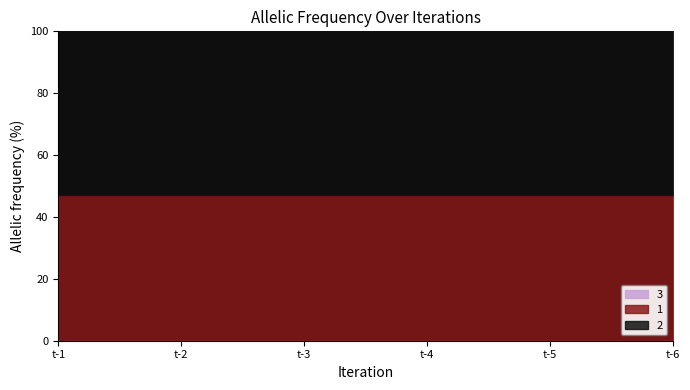

True or false: 3 has more than 0 interior local peaks.

False